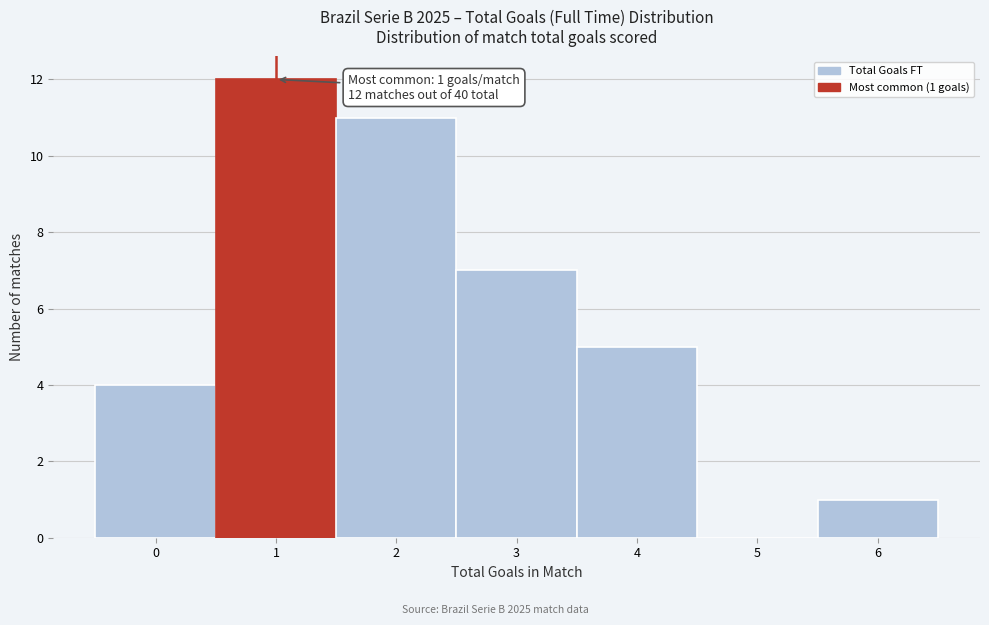

Over which range of the x-axis is the bar tallest?

0.5 to 1.5